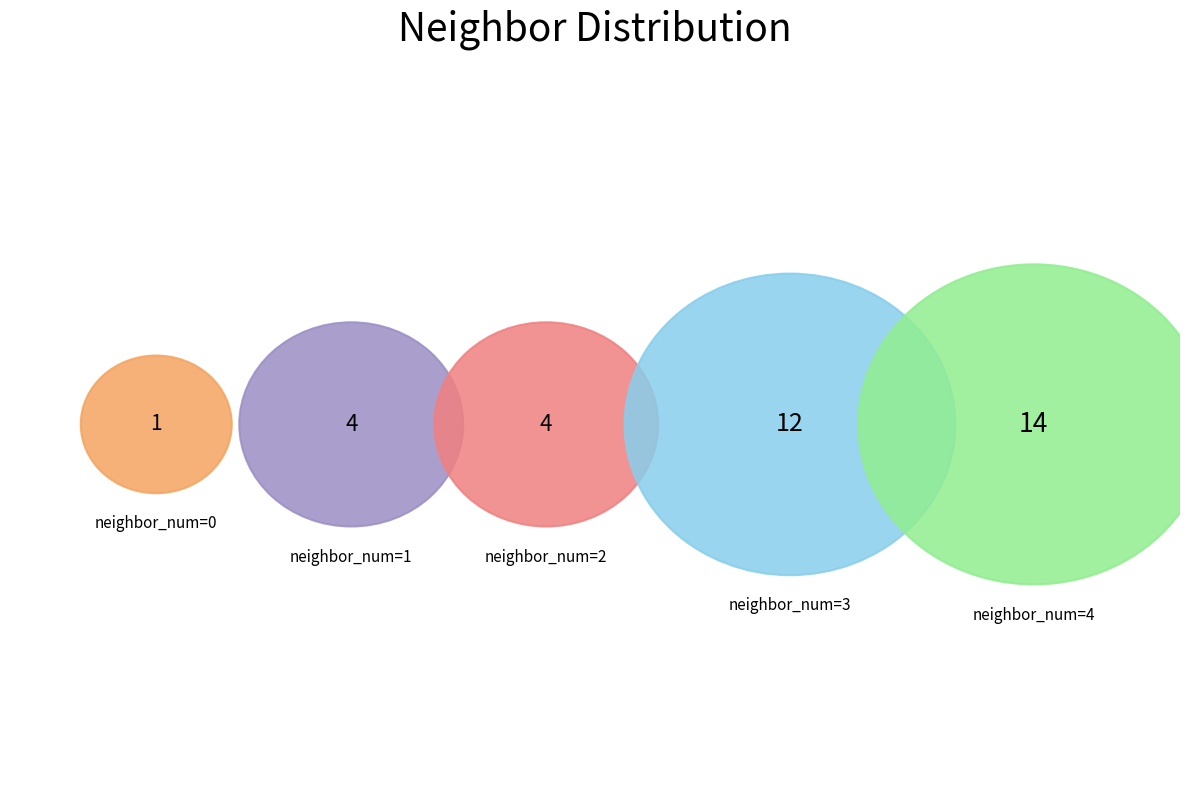

Between 1 and 4, which is larger?

4